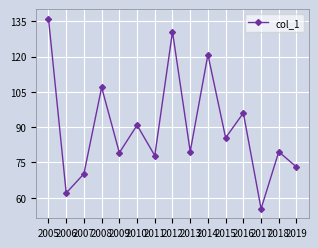

What is the value of the 3rd point from the left?

70.2